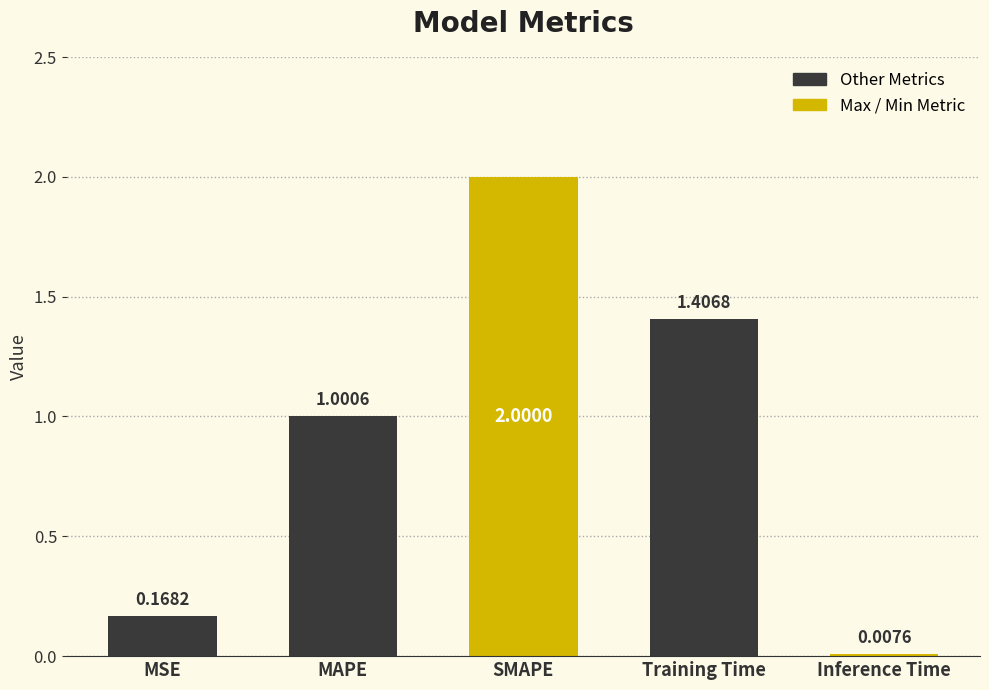

Which label corresponds to the largest value in the chart?

SMAPE